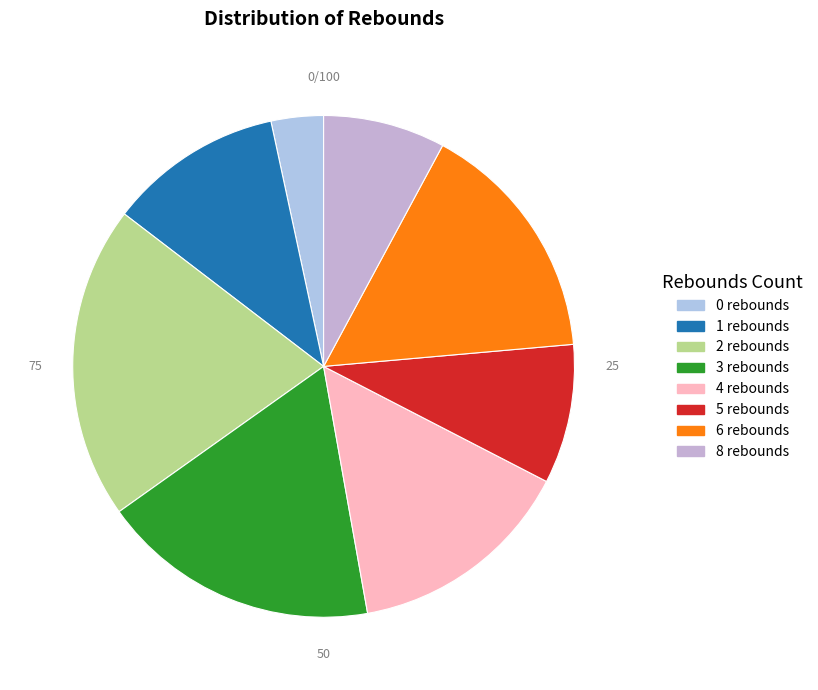

How many slices are in this pie chart?

8